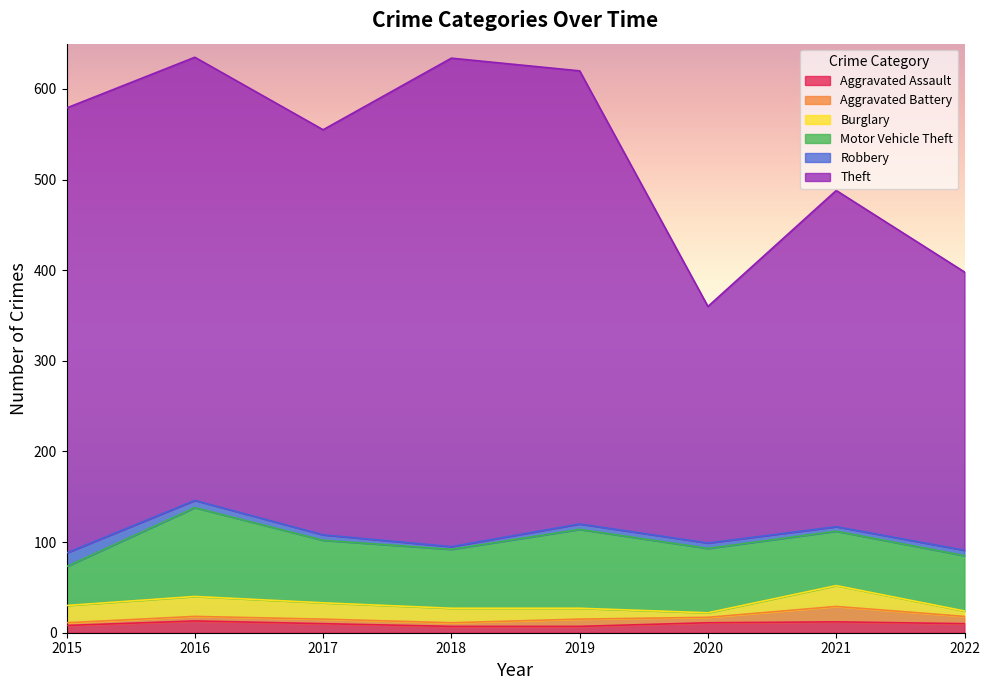

What is the greatest value displayed?

539